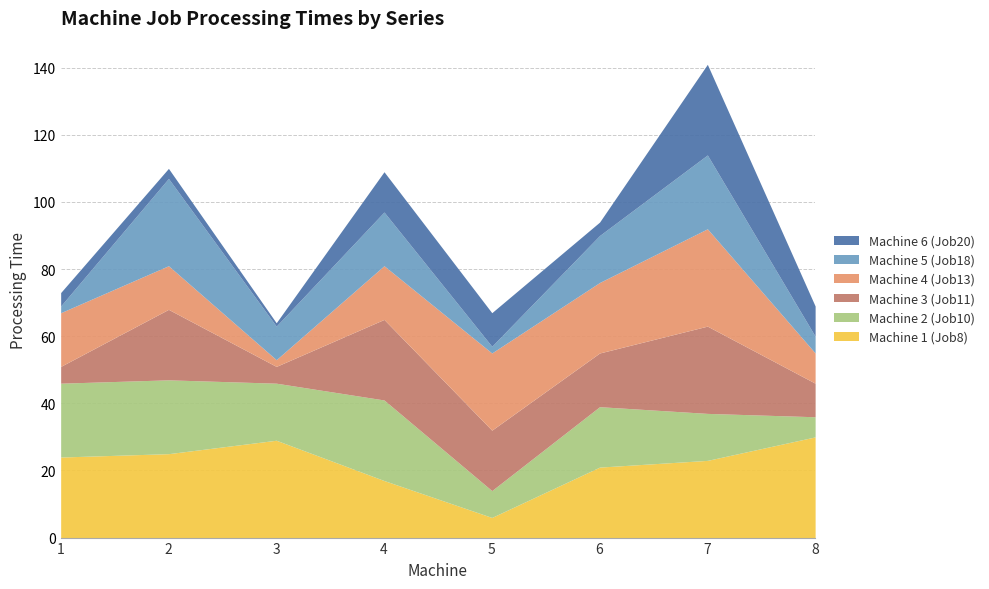

The value of Machine 4 (Job13) at 2 is 5. True or false?

False